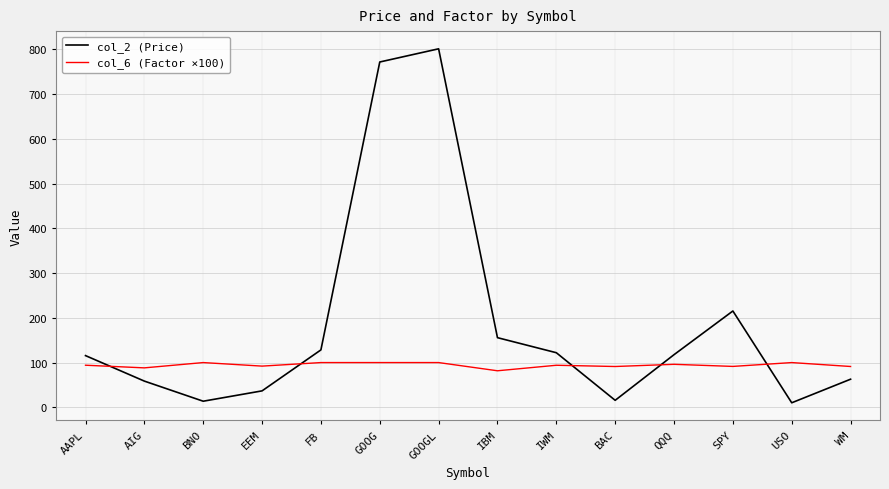

Rank the series by their maximum value, from lowest to highest.

col_6 (Factor ×100), col_2 (Price)